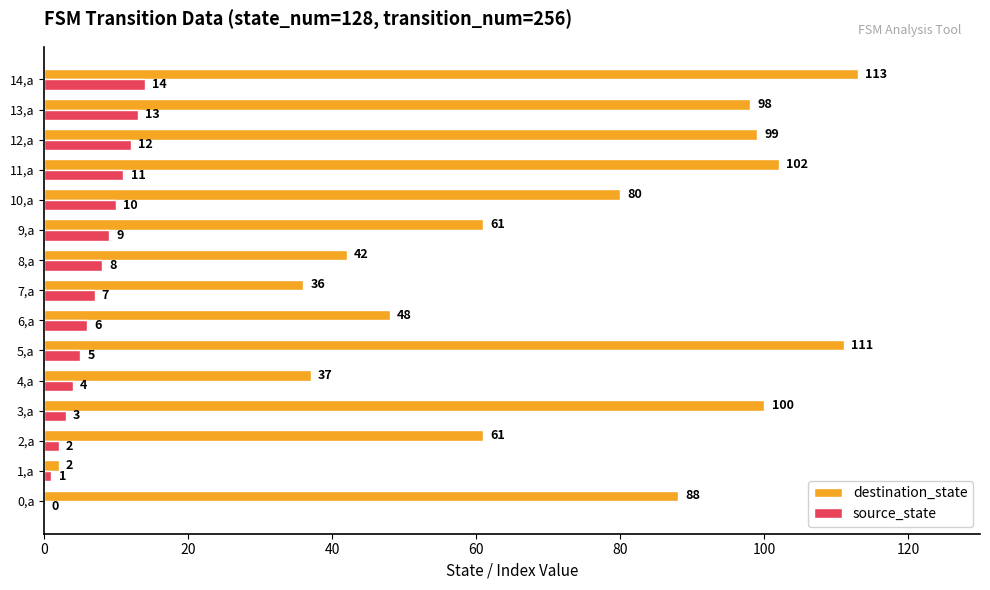

At which category is the sum across all series the highest?

14,a